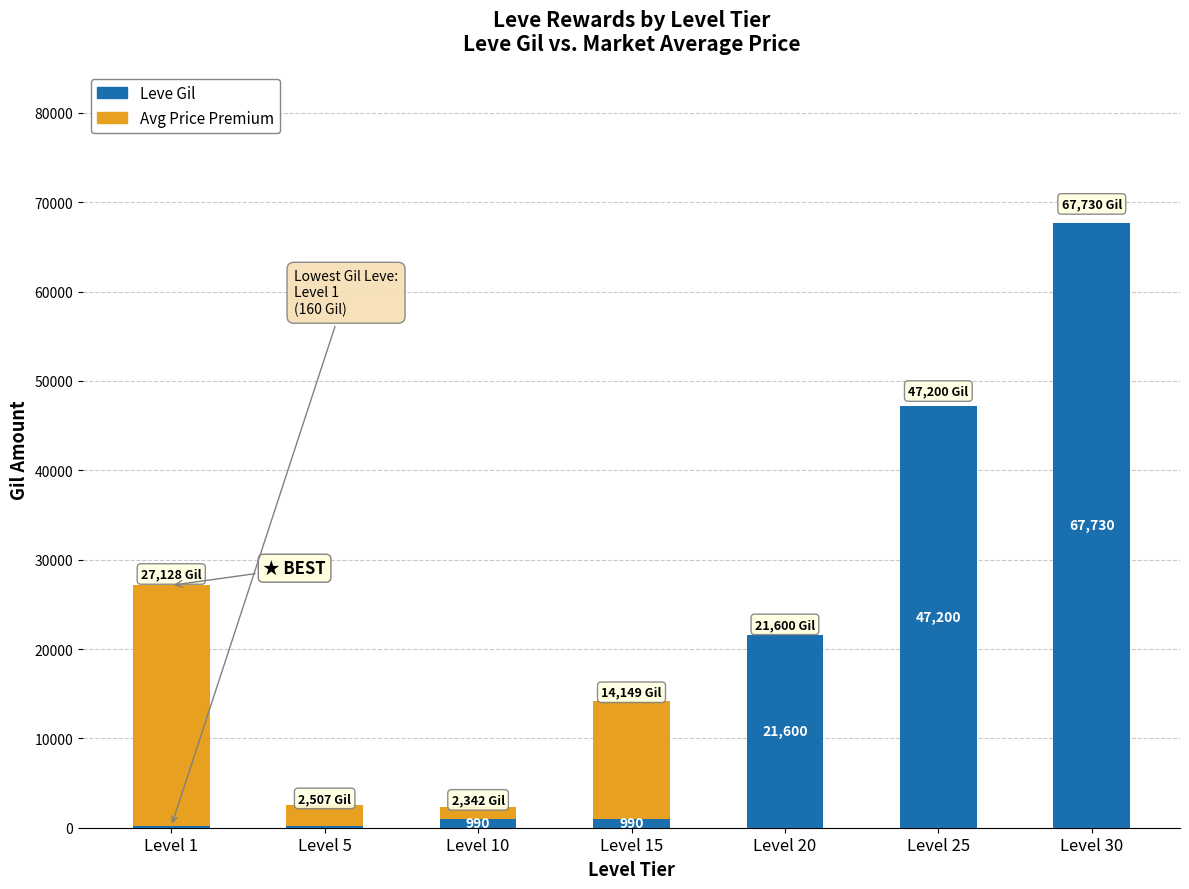

What is the sum of all Leve Gil values?

138890